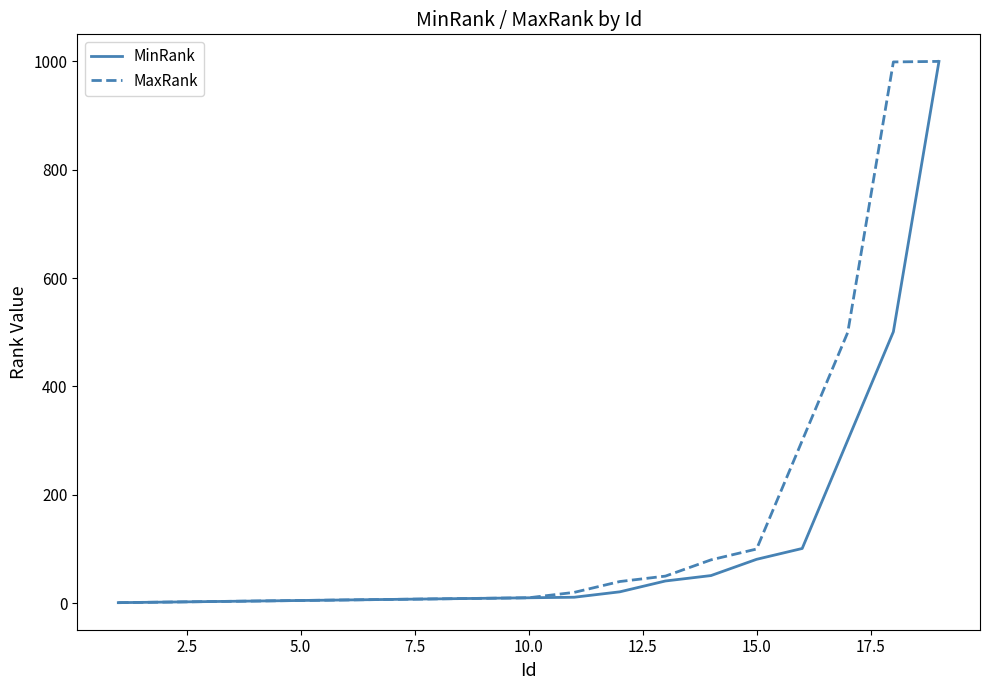

Which series has the largest total across all categories?

MaxRank